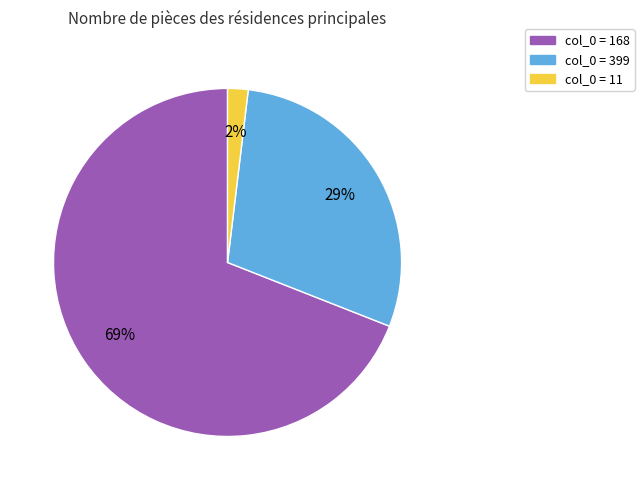

To the nearest percent, what is the difference between the largest and smallest slice percentages?

67%